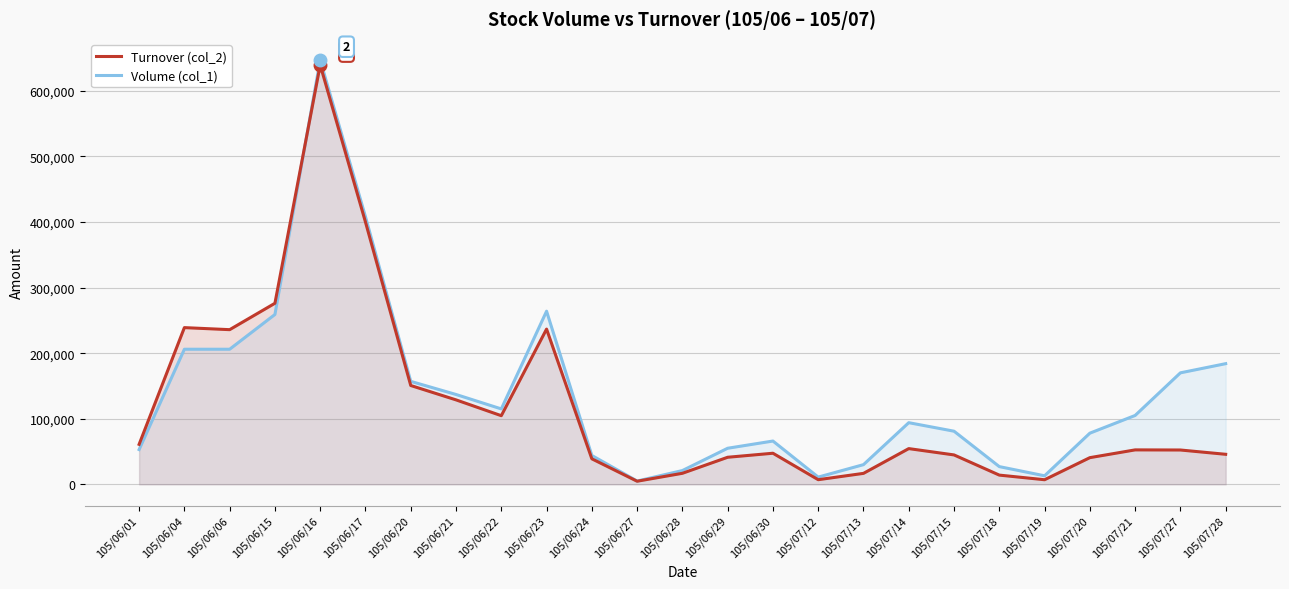

Which has a higher value, 105/06/24 or 105/07/15?

105/07/15